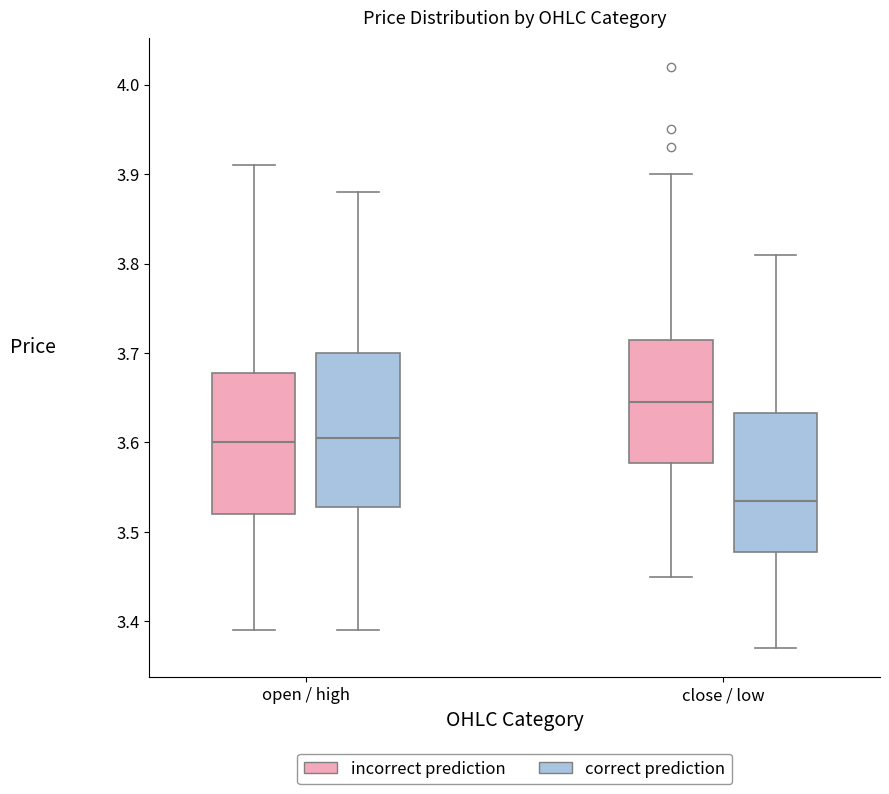

Which box is the tallest, from its lower edge to its upper edge?

open / high (correct prediction)